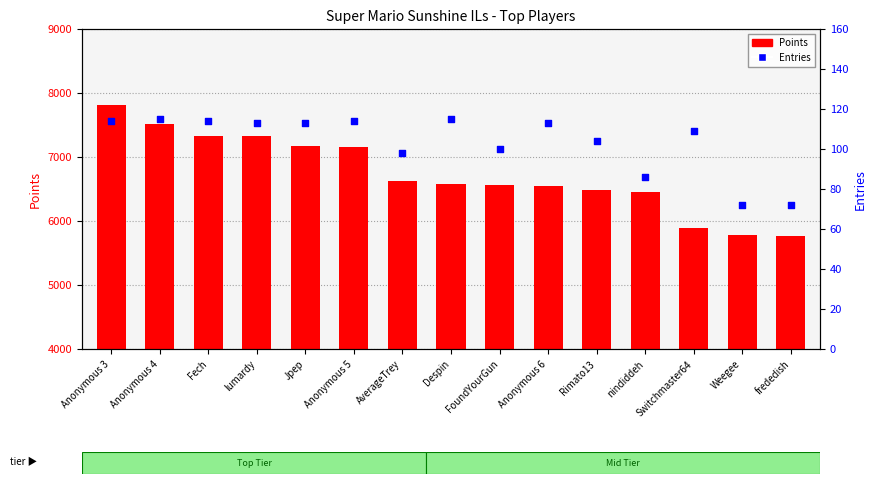

Which series has the largest total across all categories?

Points